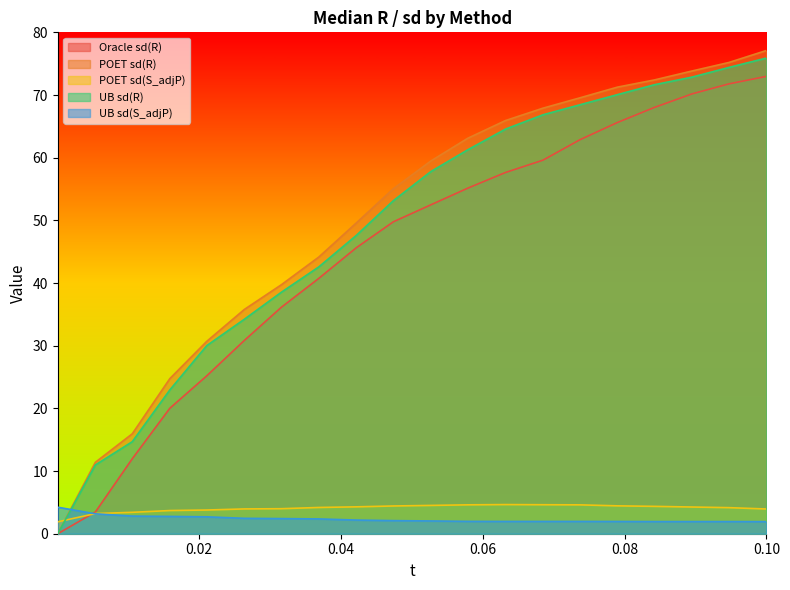

Which series has the widest spread of values?

POET sd(R)